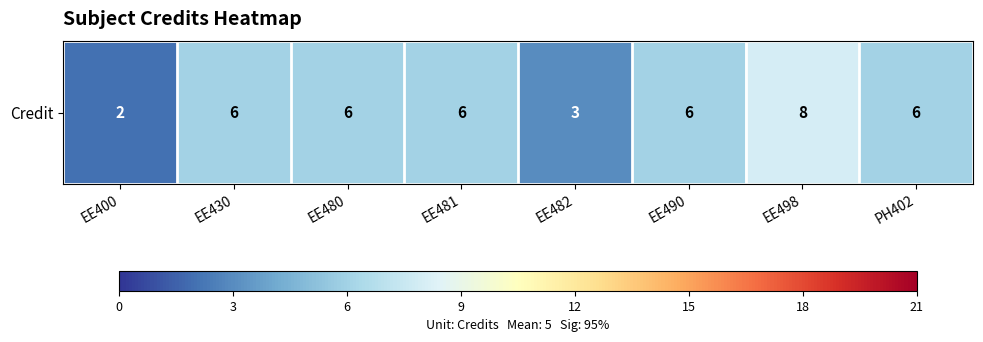

How many data points are above 6?

1